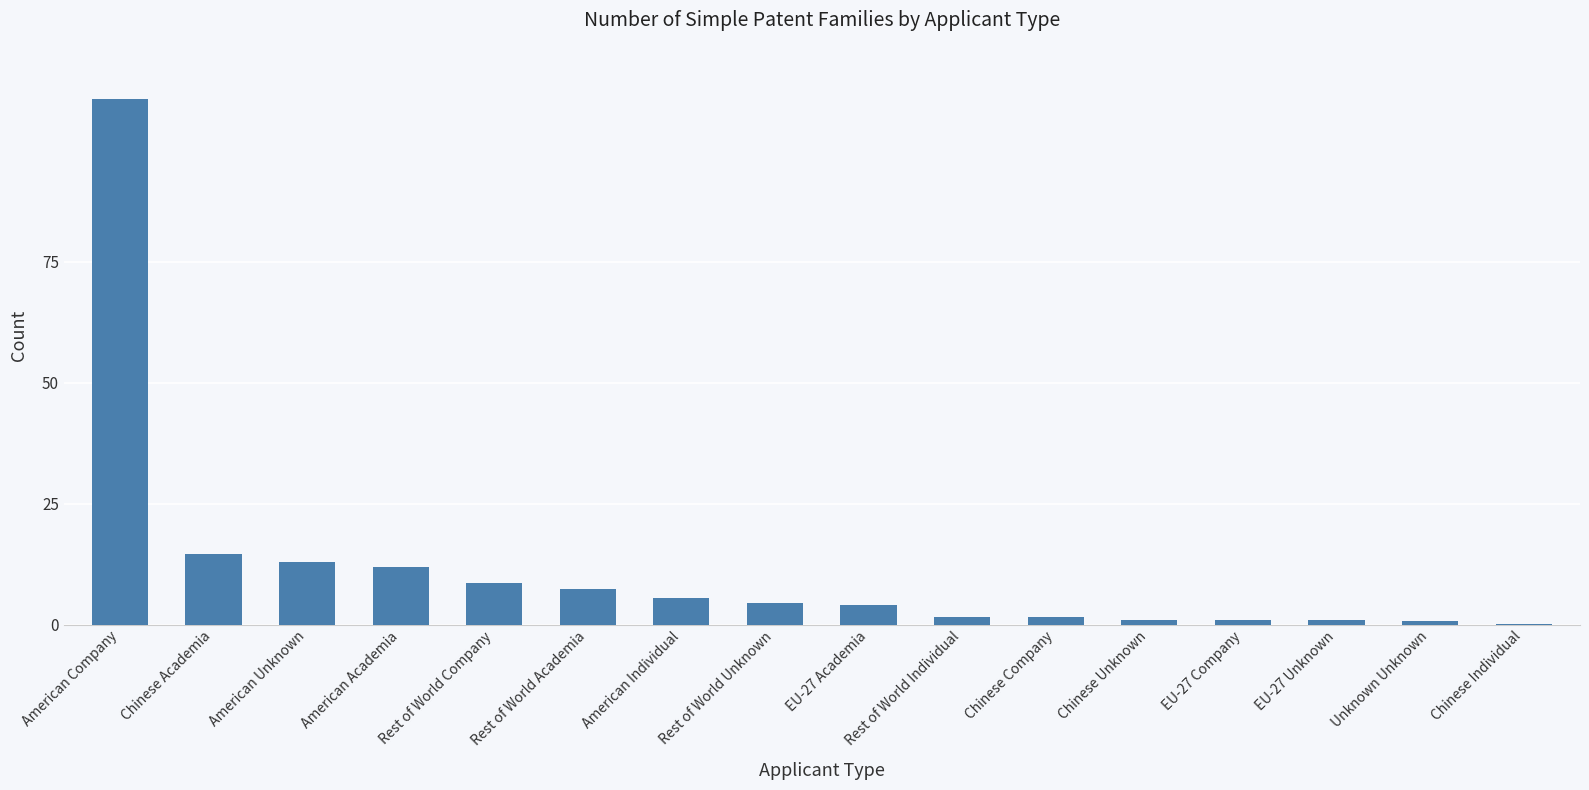

What is the approximate value at Chinese Academia?

14.5